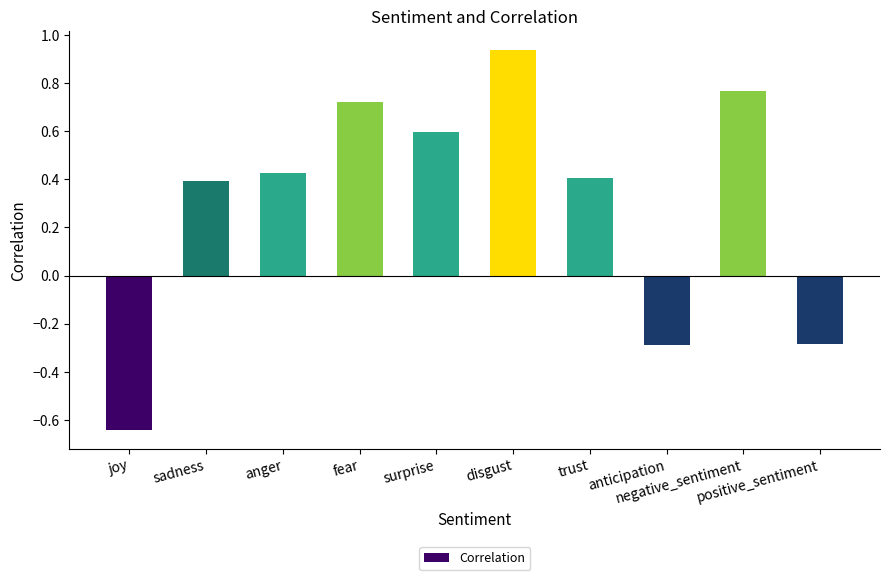

What is the change in value from surprise to trust?

-0.2